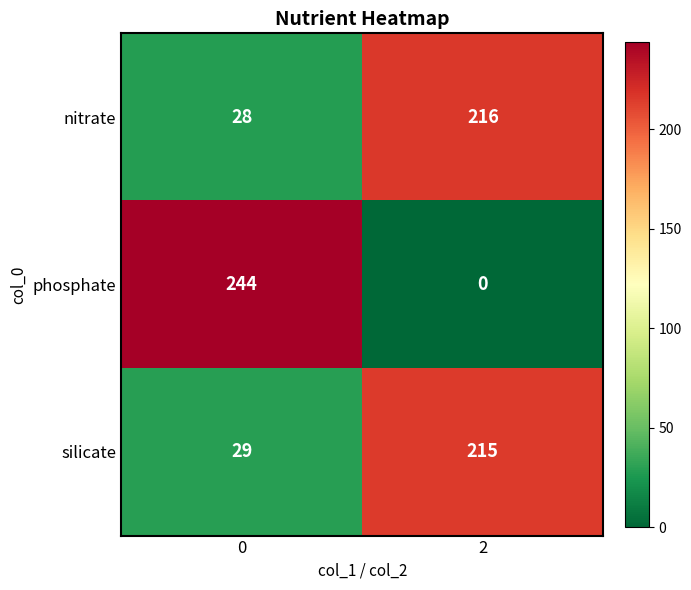

Reading left to right, what are all the values shown in this chart?

nitrate: 28	216
phosphate: 244	0
silicate: 29	215